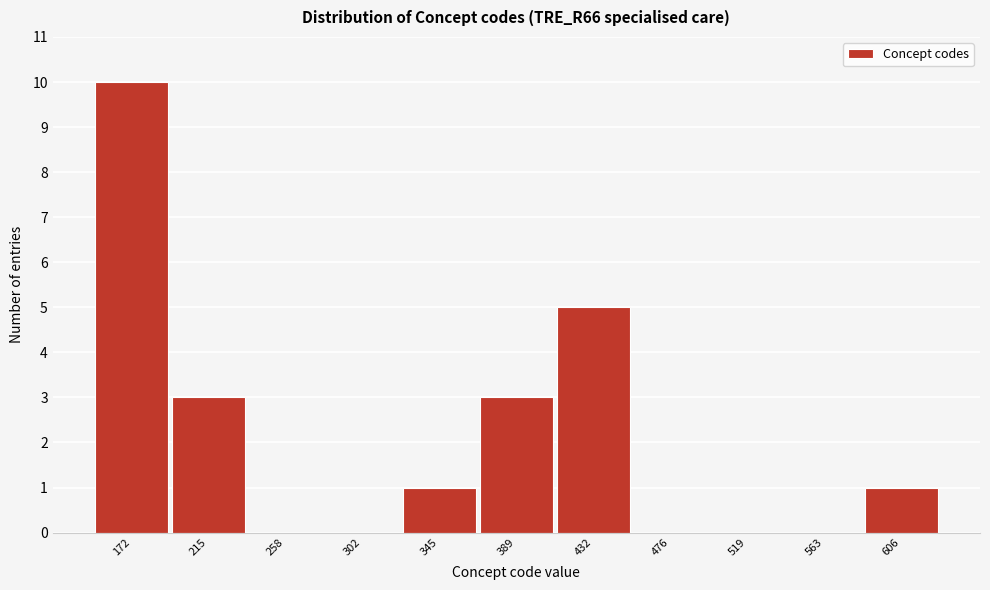

Reading left to right, extract all data points from this chart.

172=10	215=3	258=0	302=0	345=1	389=3	432=5	476=0	519=0	563=0	606=1